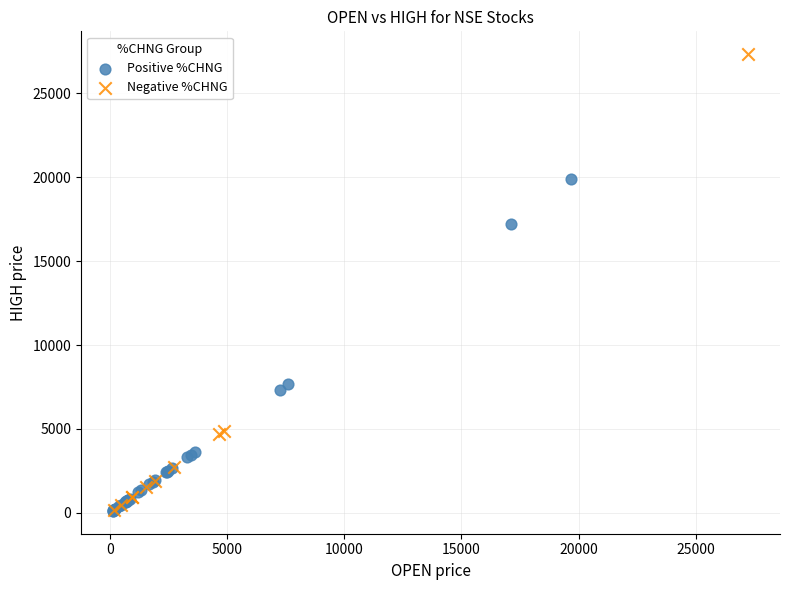

Which series has the largest Y range (max minus min)?

Negative %CHNG